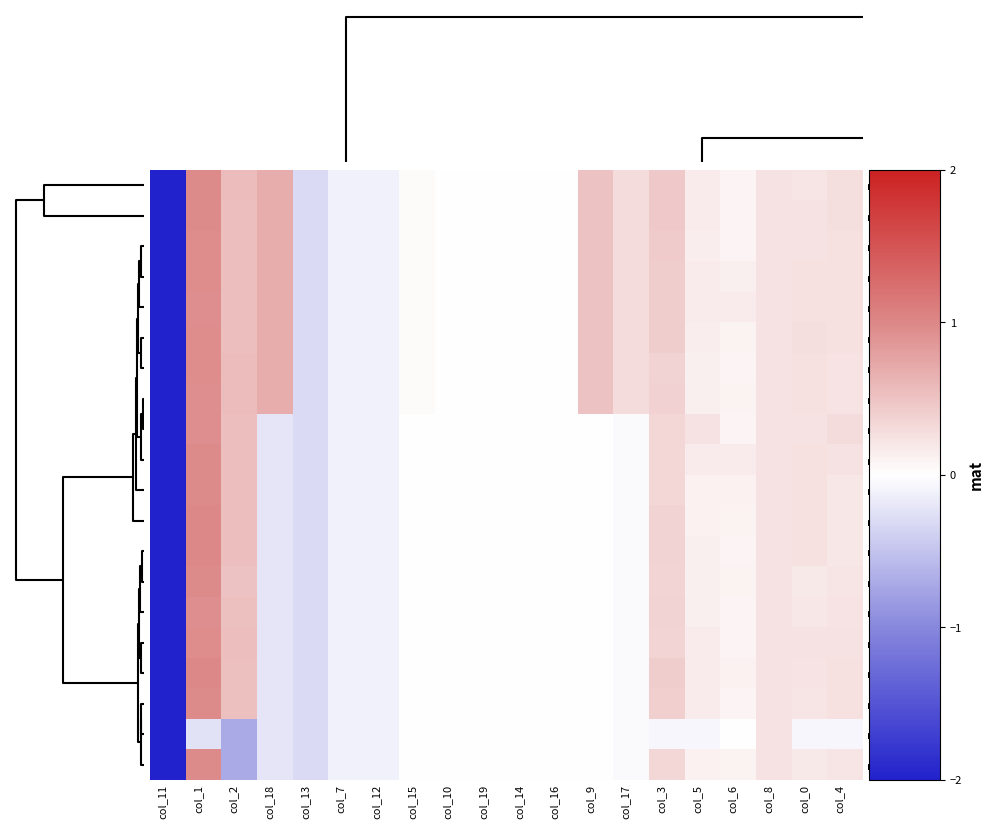

At which category is the sum across all series the highest?

col_1